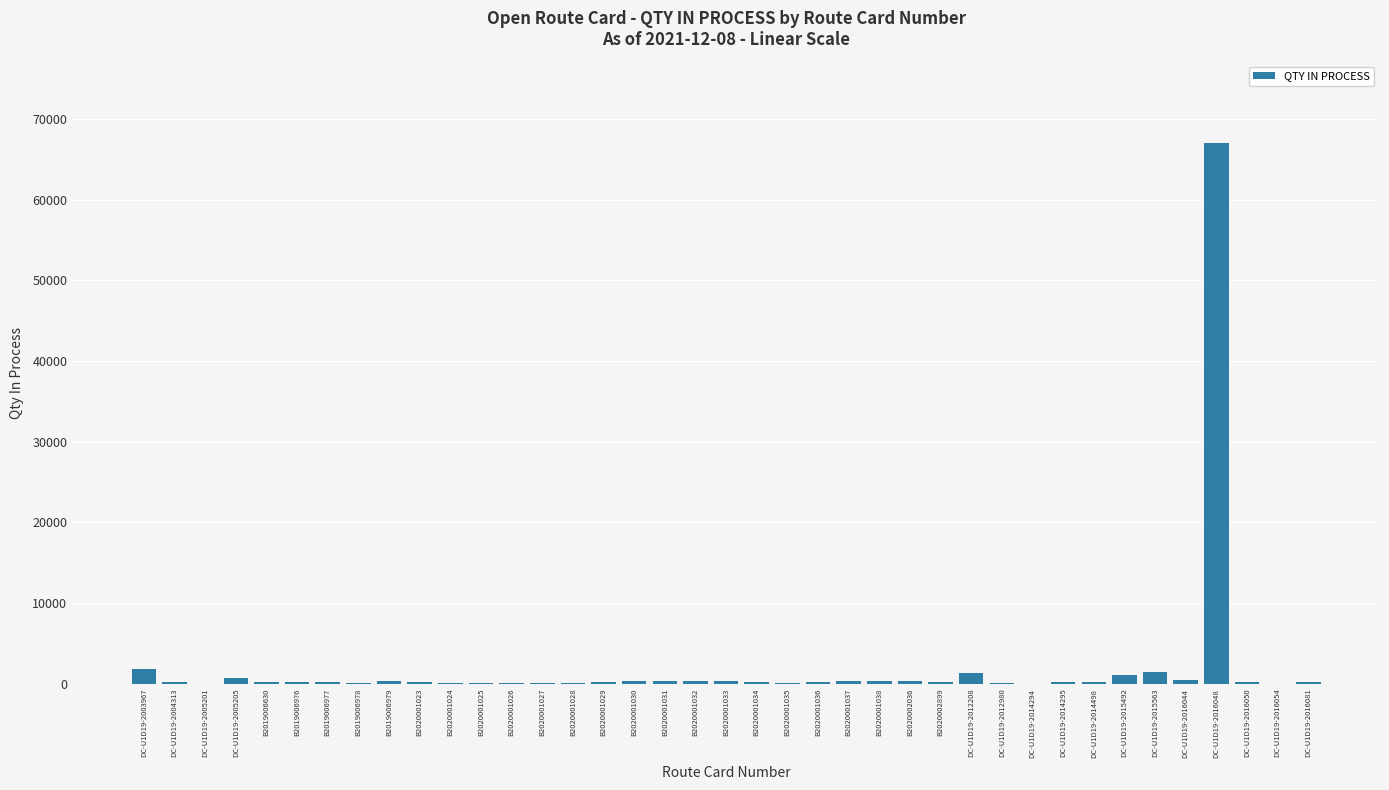

What is the ratio of the value at B2020001030 to the value at DC-U1D19-2016050?

1.4